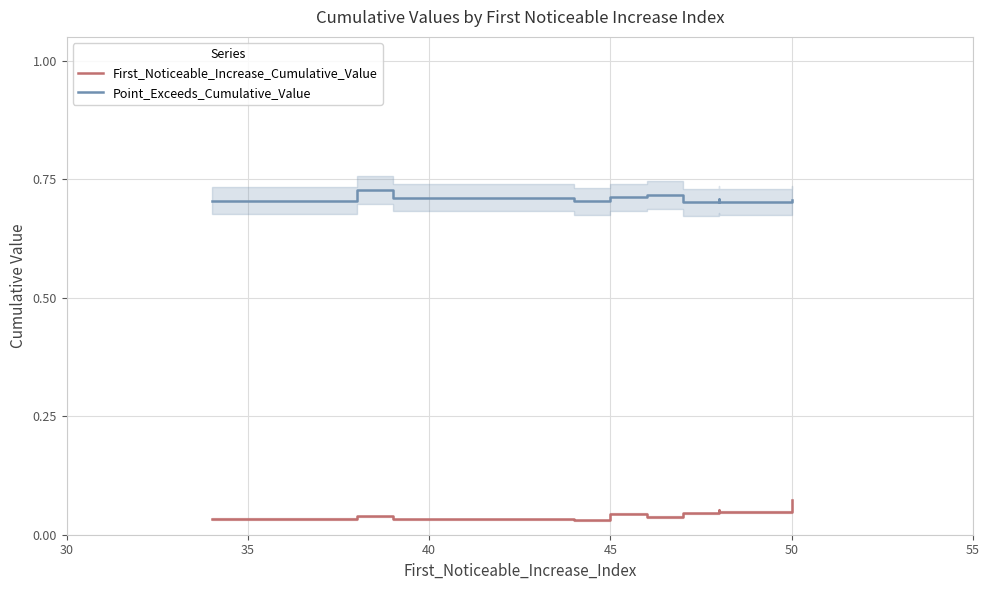

True or false: First_Noticeable_Increase_Cumulative_Value and Point_Exceeds_Cumulative_Value cross at least once.

False